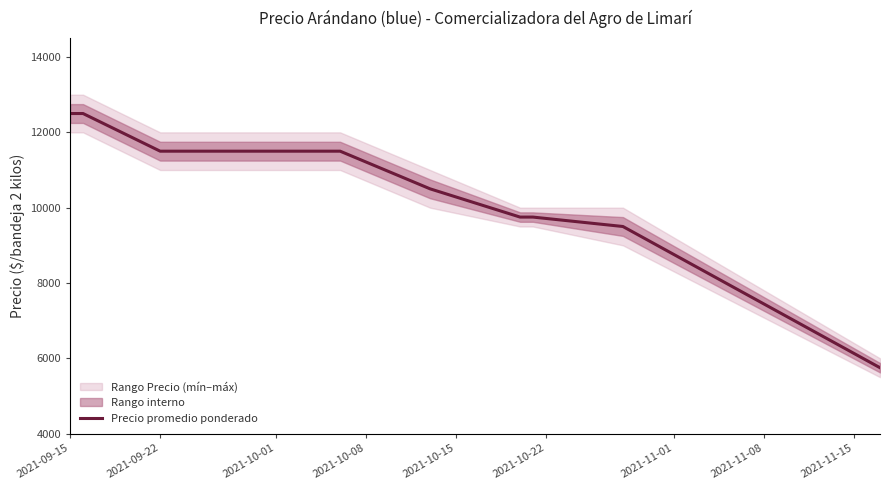

Which label corresponds to the largest value in the chart?

2021-09-15